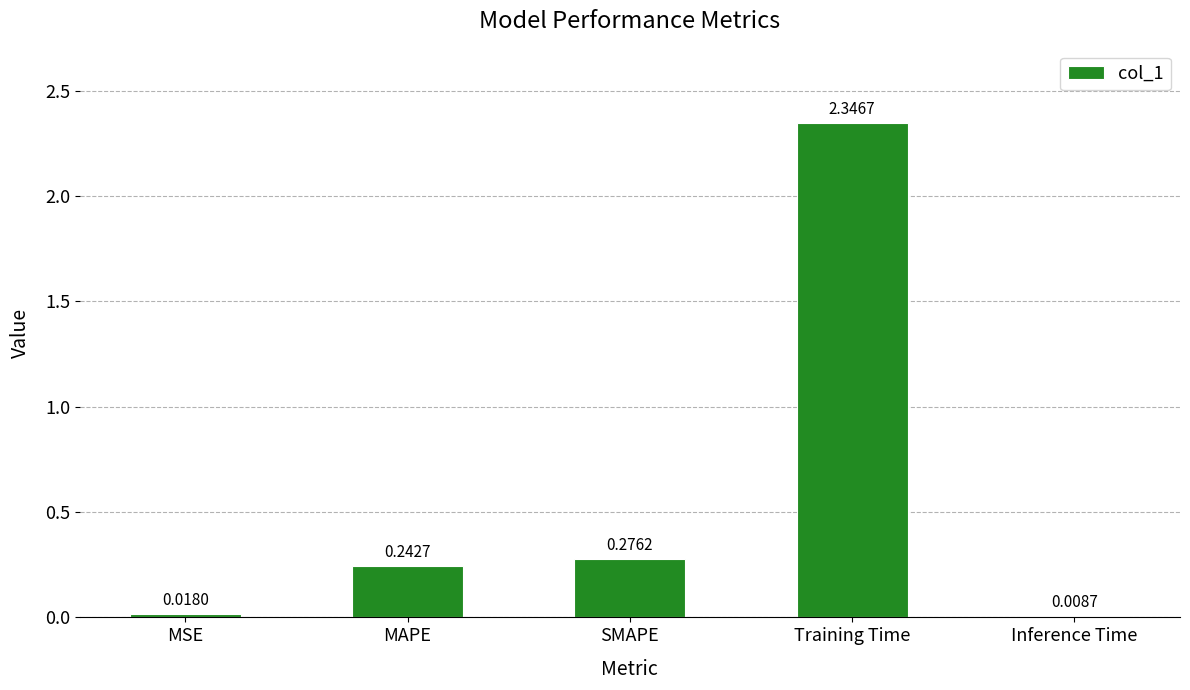

What is the average value?

0.6